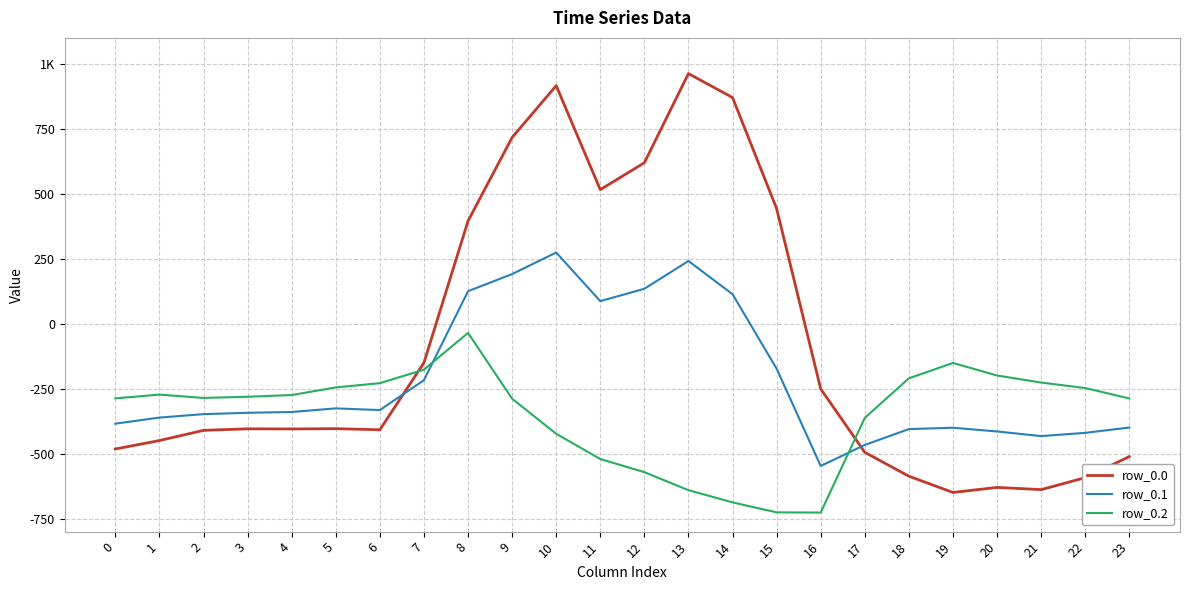

Does the chart display data point markers on the line(s)?

No